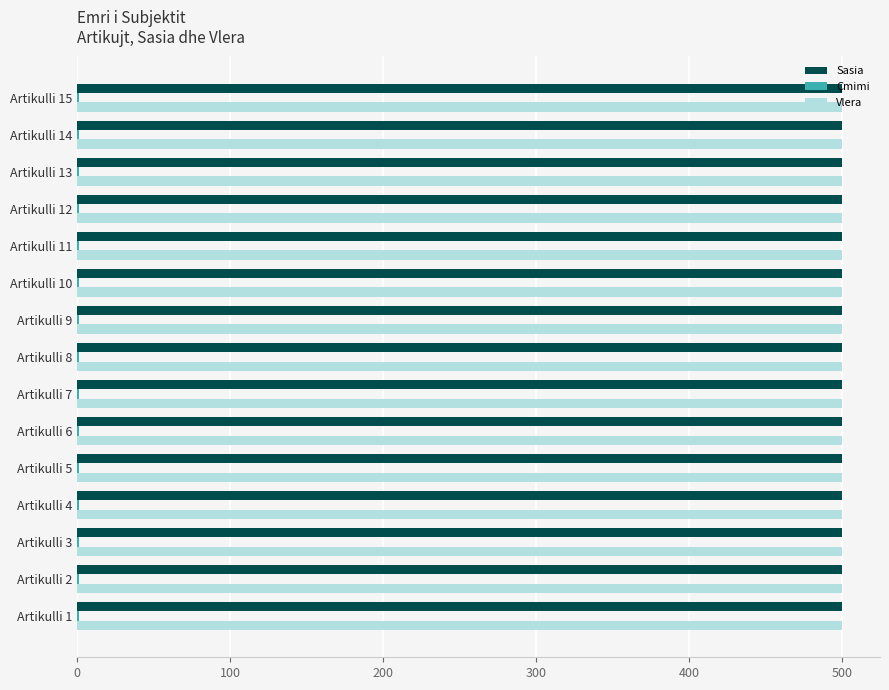

The value of Vlera at Artikulli 6 is 500. True or false?

True